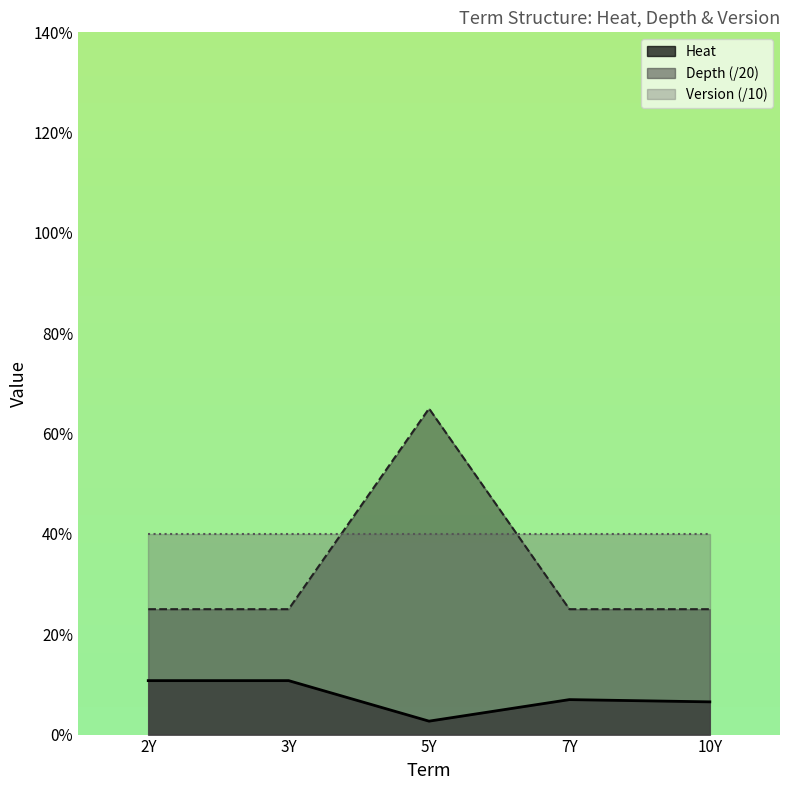

Which category has the lowest value in the Heat series?

5Y